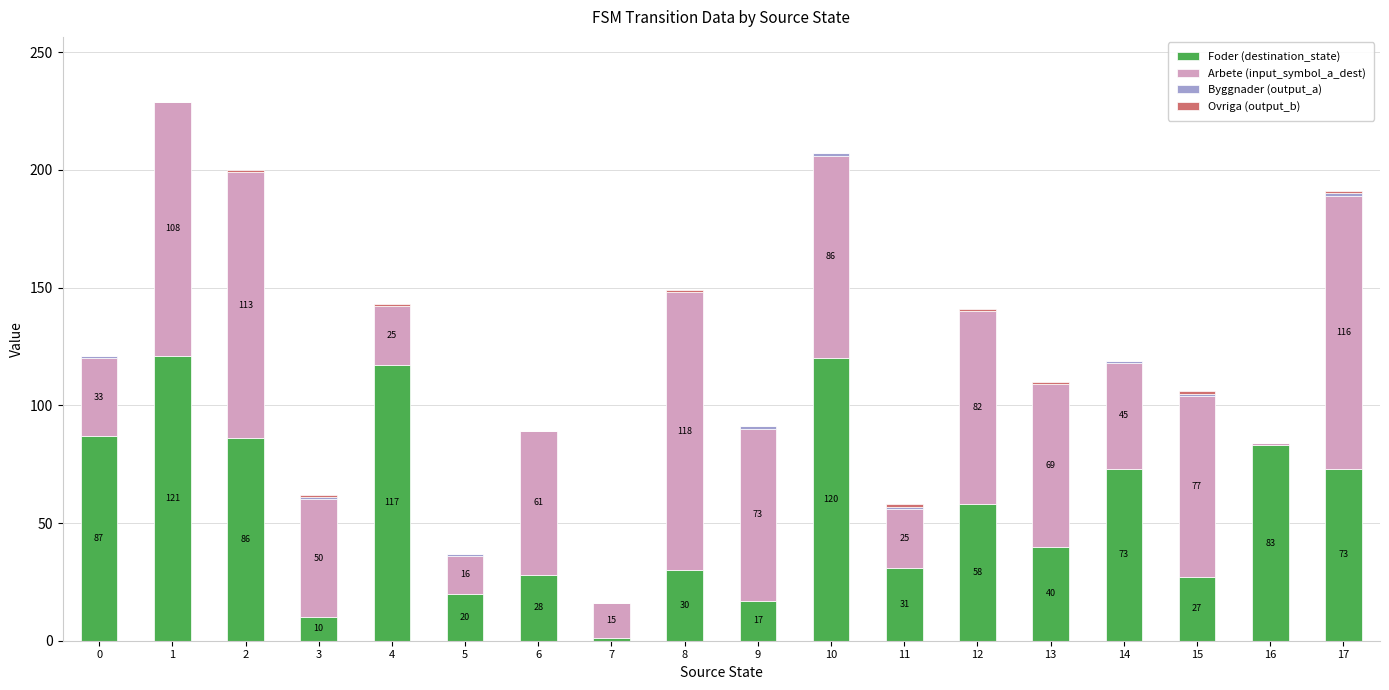

The value of Foder (destination_state) at 17 is 73. True or false?

True